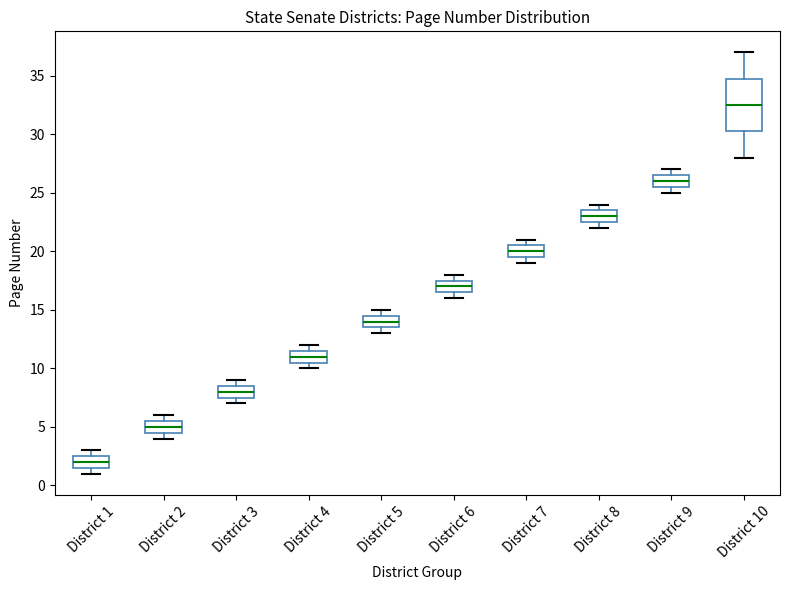

Reading left to right, read every box against the y-axis: the position of its median line, the range the box covers, and the ends of its whiskers. The values are not printed on the chart, so give them approximately, as read against the axis.

District 1: median 2.0, box 1.5 to 2.5, whiskers 1.0 to 3.0
District 2: median 5.0, box 4.5 to 5.5, whiskers 4.0 to 6.0
District 3: median 8.0, box 7.5 to 8.5, whiskers 7.0 to 9.0
District 4: median 11.0, box 10.5 to 11.5, whiskers 10.0 to 12.0
District 5: median 14.0, box 13.5 to 14.5, whiskers 13.0 to 15.0
District 6: median 17.0, box 16.5 to 17.5, whiskers 16.0 to 18.0
District 7: median 20.0, box 19.5 to 20.5, whiskers 19.0 to 21.0
District 8: median 23.0, box 22.5 to 23.5, whiskers 22.0 to 24.0
District 9: median 26.0, box 25.5 to 26.5, whiskers 25.0 to 27.0
District 10: median 32.5, box 30.5 to 35.0, whiskers 28.0 to 37.0